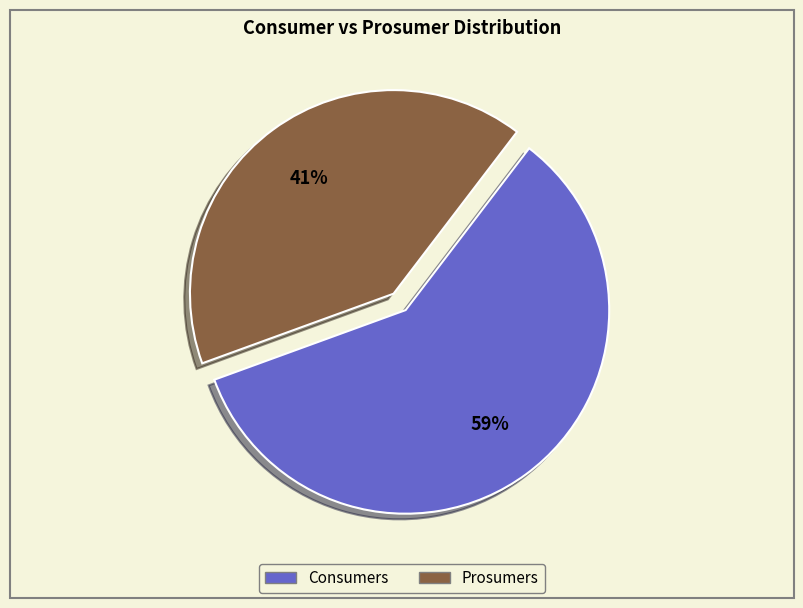

To the nearest percent, what is the difference between the Prosumers and Consumers slice percentages?

18%